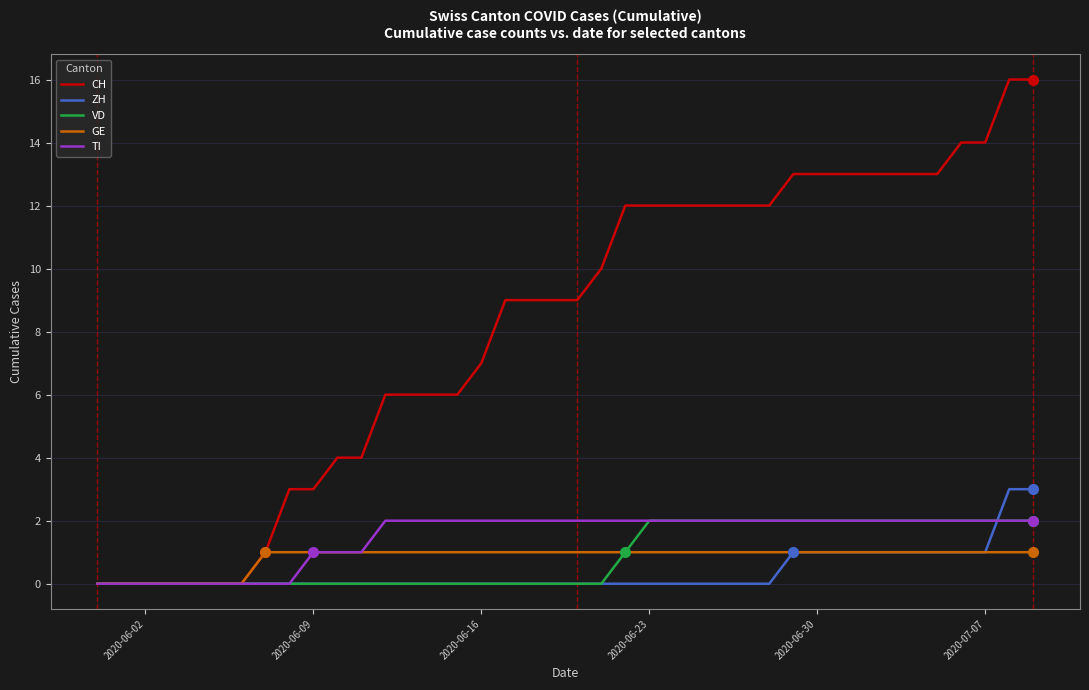

What is the maximum value for CH?

16